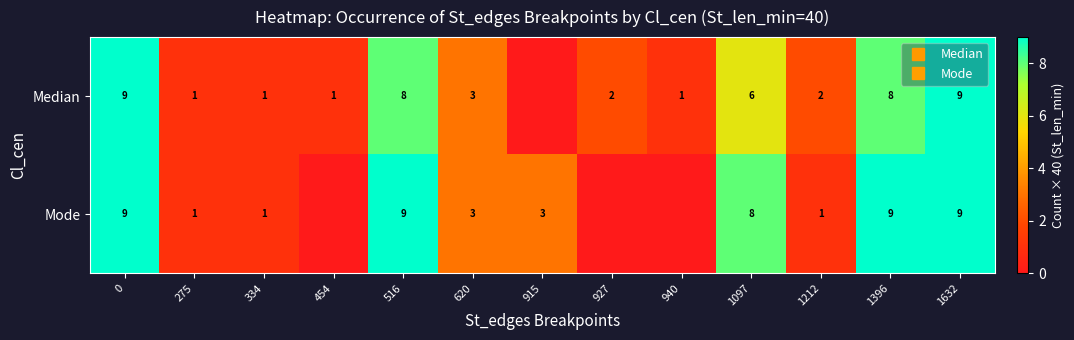

Count the Median values in the range 1 to 8.

10